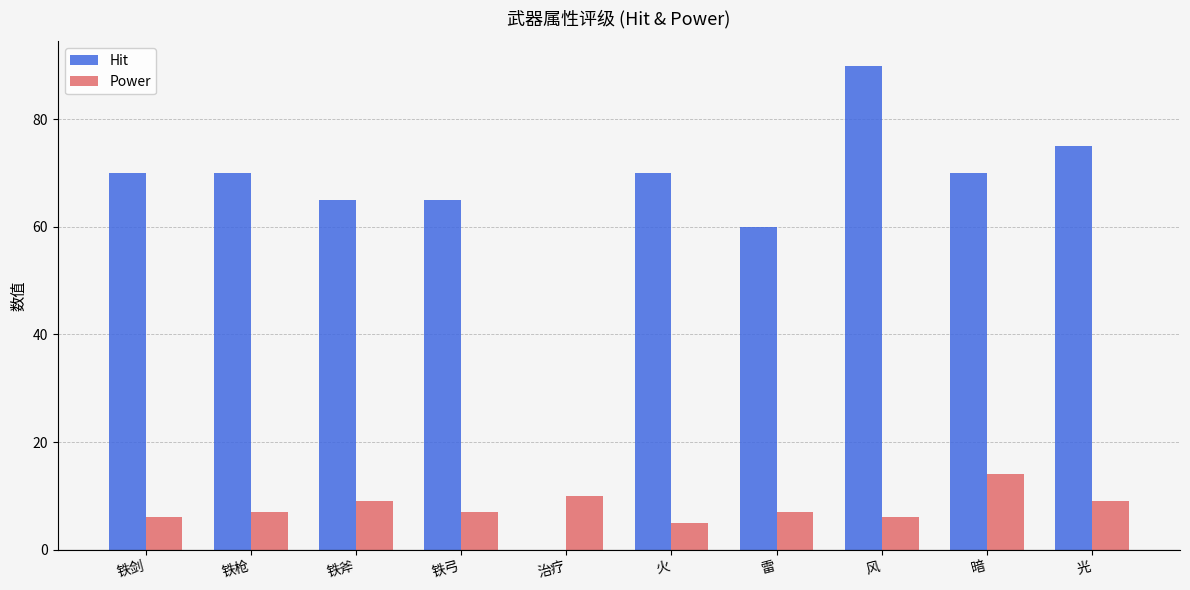

What is the maximum value shown in the chart?

90